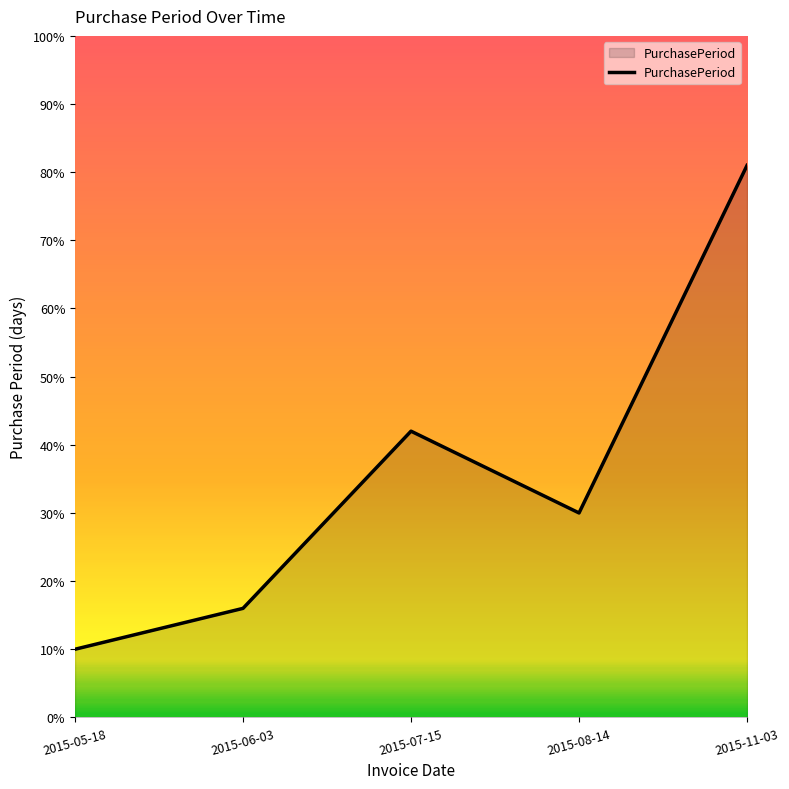

Where does the data first go above 30?

2015-07-15